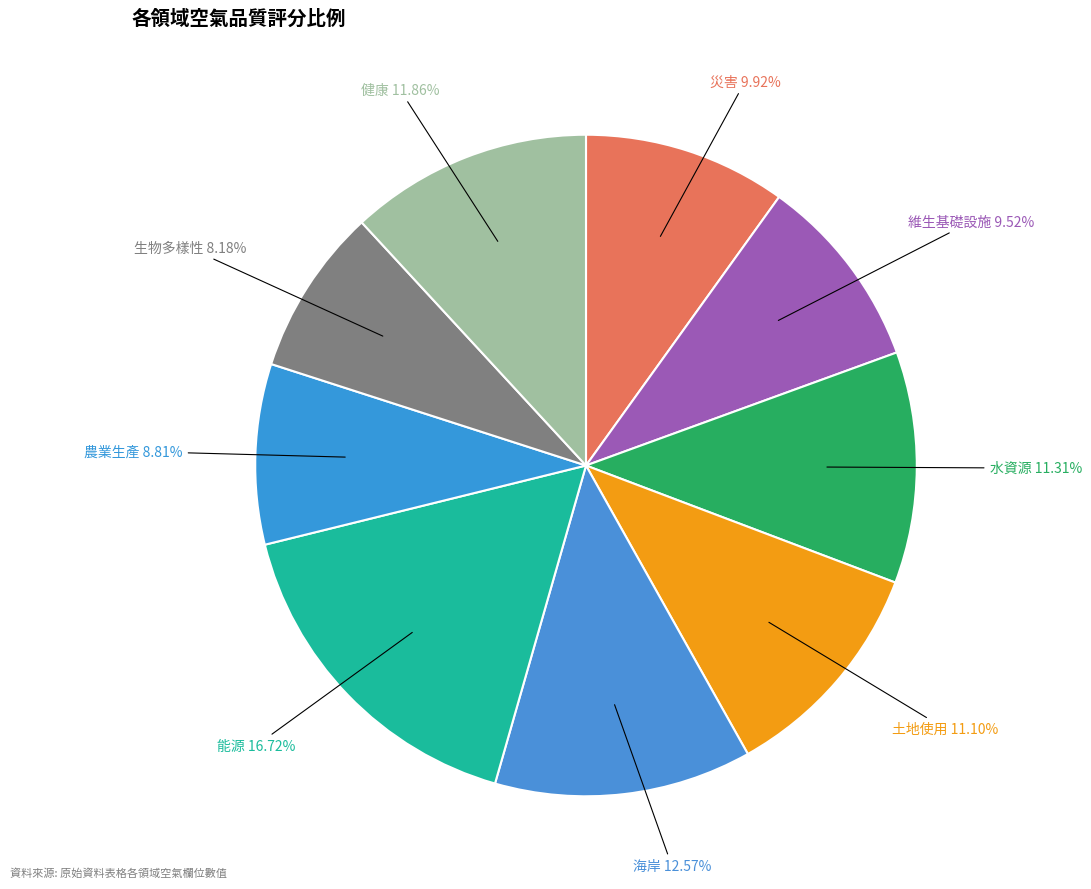

To the nearest percent, what is the difference between the 健康 and 維生基礎設施 slice percentages?

2%